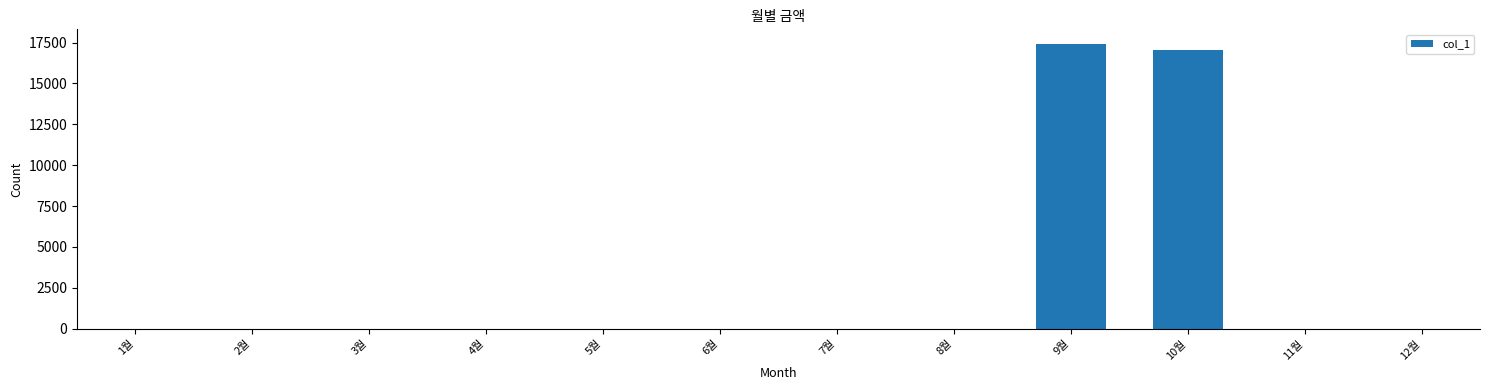

What is the greatest value displayed?

17440